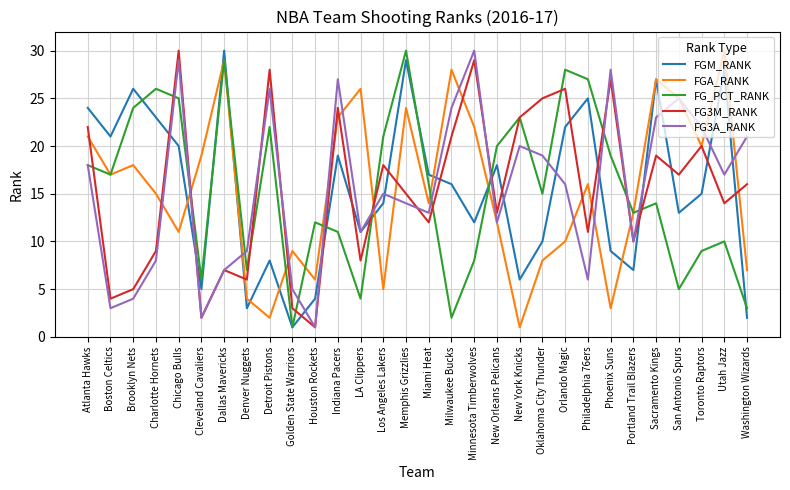

Which series changed the most between LA Clippers and Philadelphia 76ers?

FG_PCT_RANK